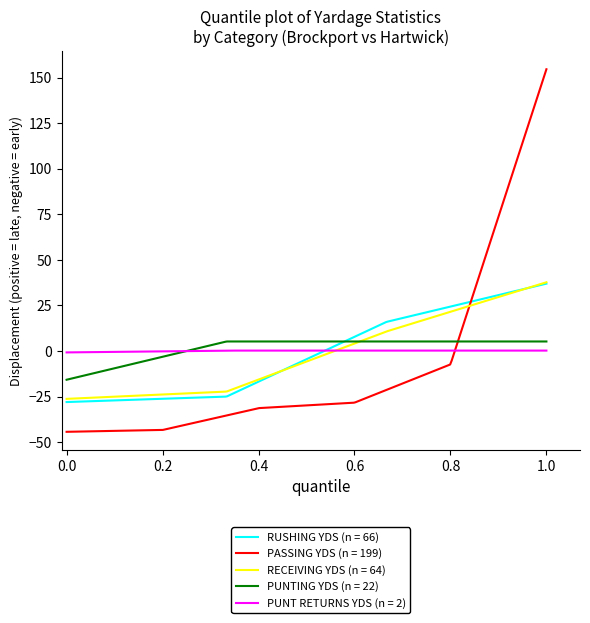

Which series has the largest range (max minus min)?

PASSING YDS (n = 199)